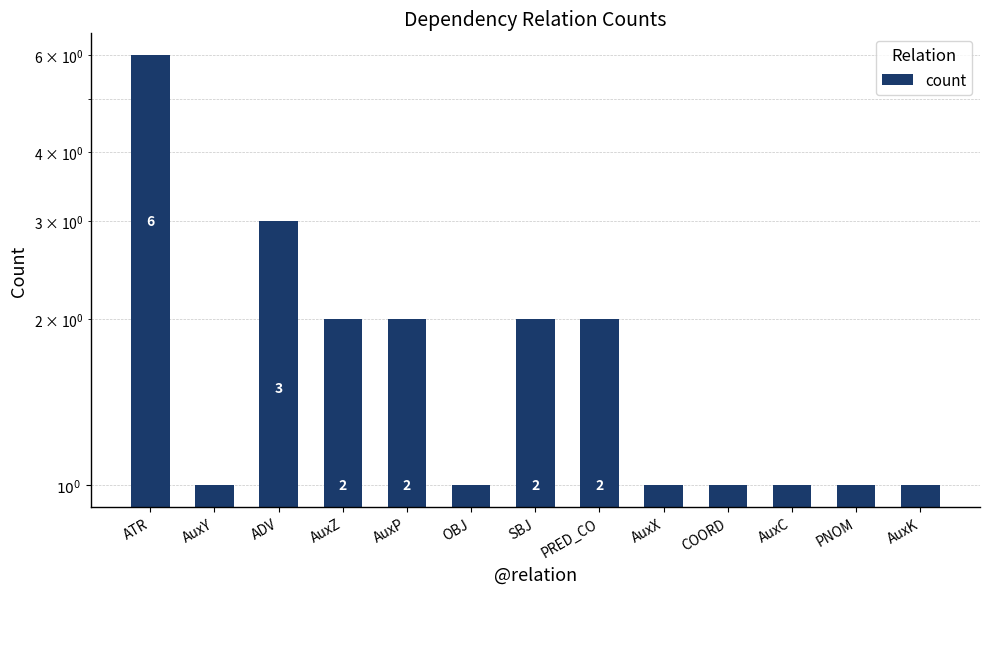

True or false: the data shows 2 at AuxZ.

True